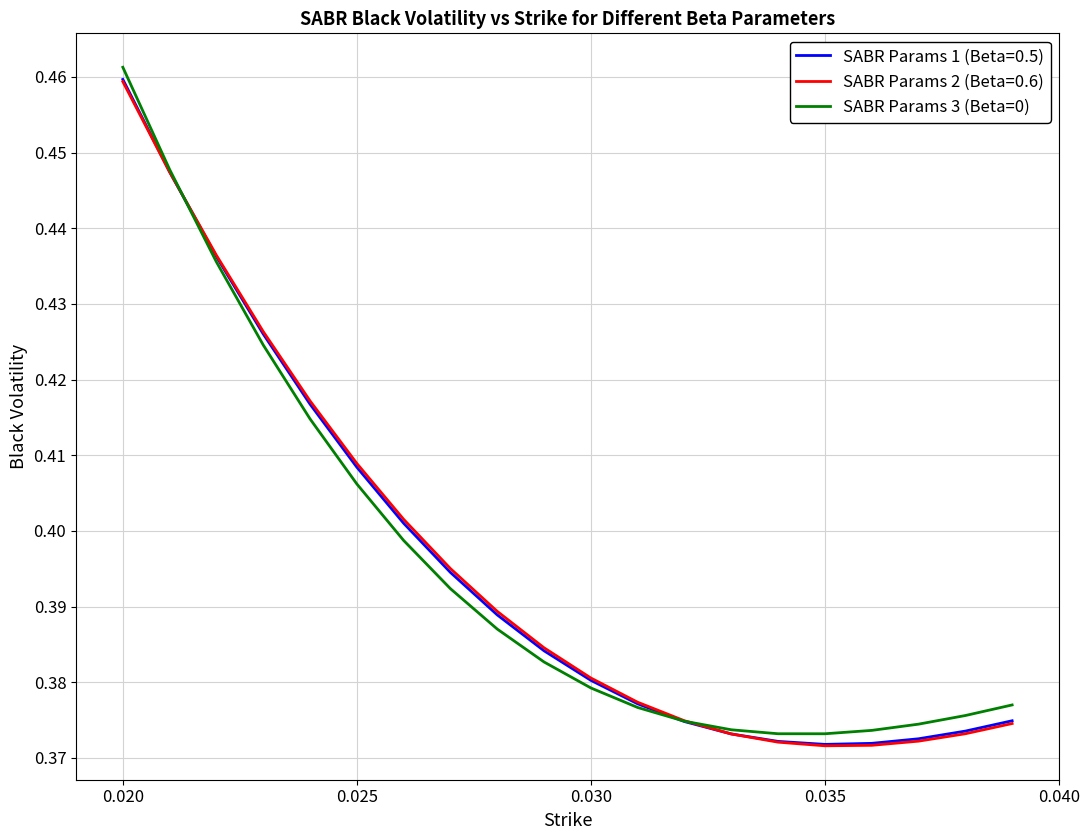

What is the greatest value displayed?

0.5